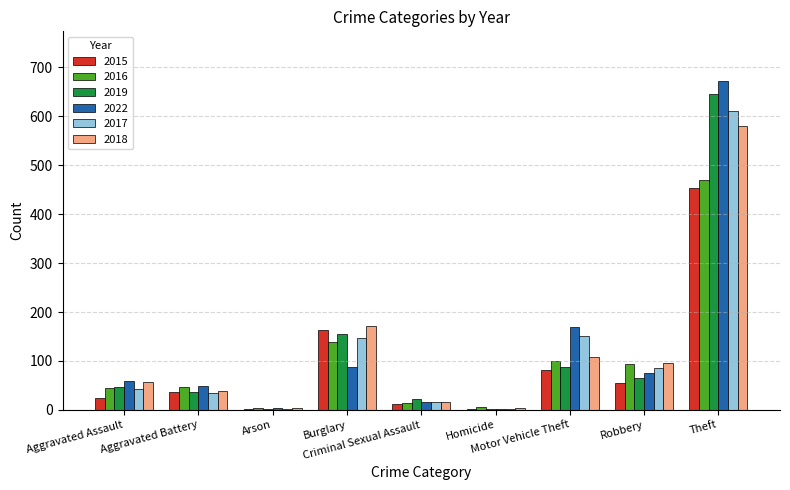

What is the sum of all 2016 values?

915